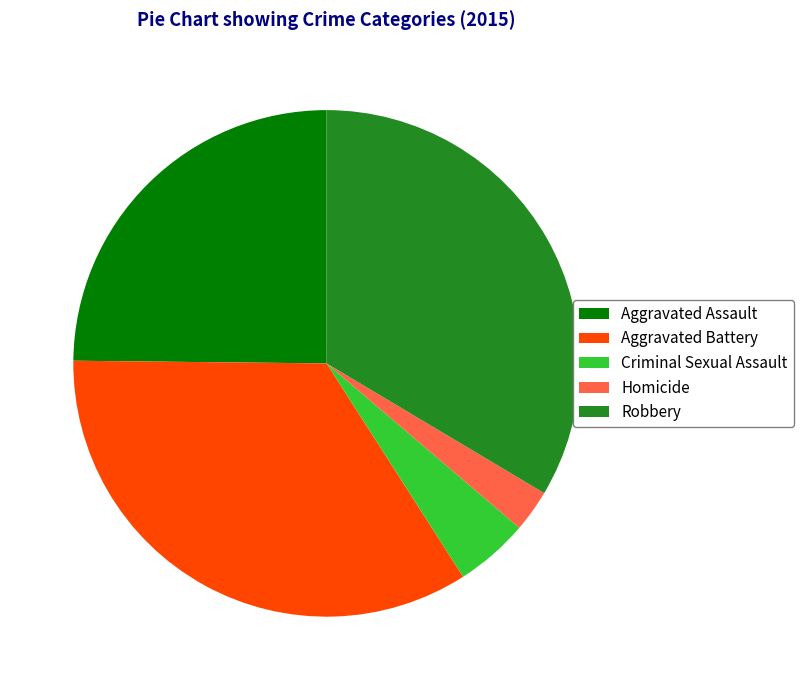

Which category has the smallest portion of the pie?

Homicide